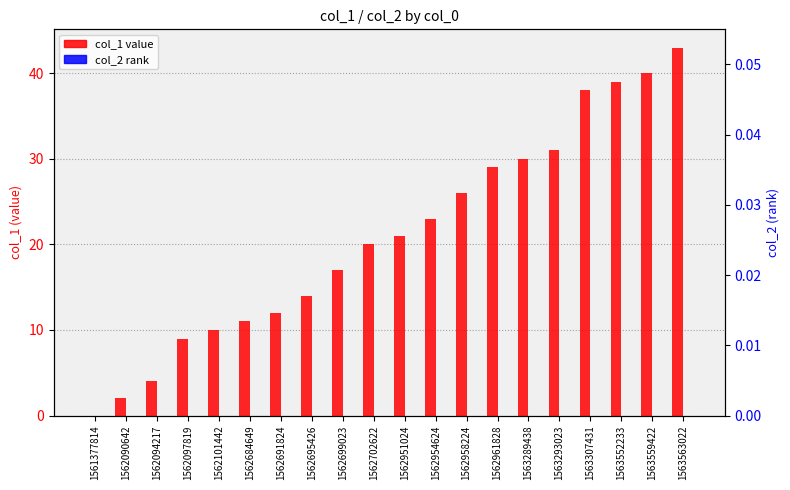

At which category does the chart reach its minimum across all series?

1561377814